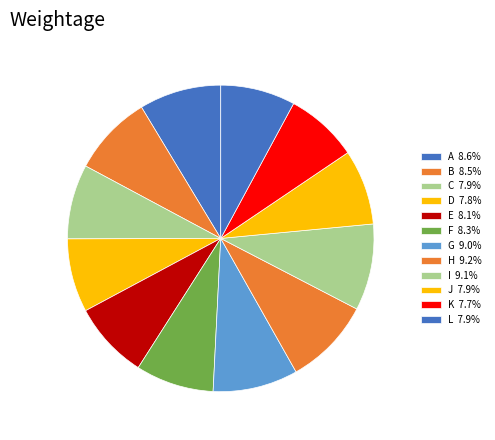

To the nearest percent, what is the difference between the largest and smallest slice percentages?

2%